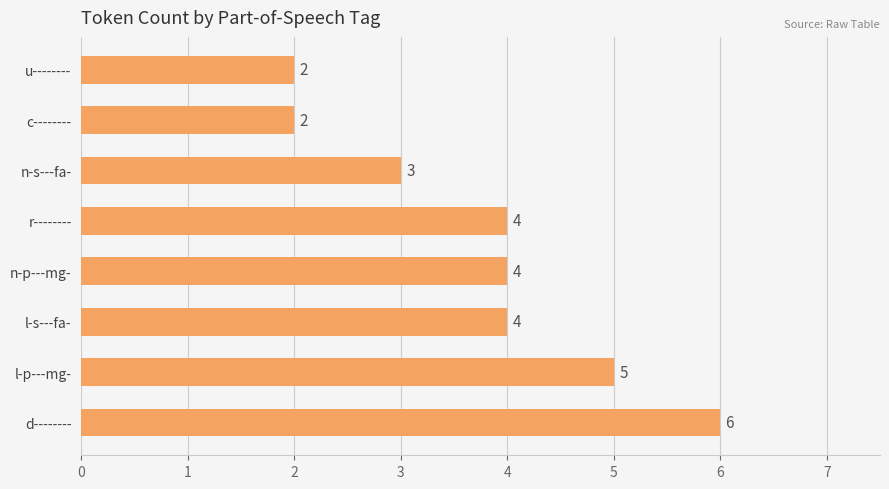

Count the values in the range 3 to 5.

5